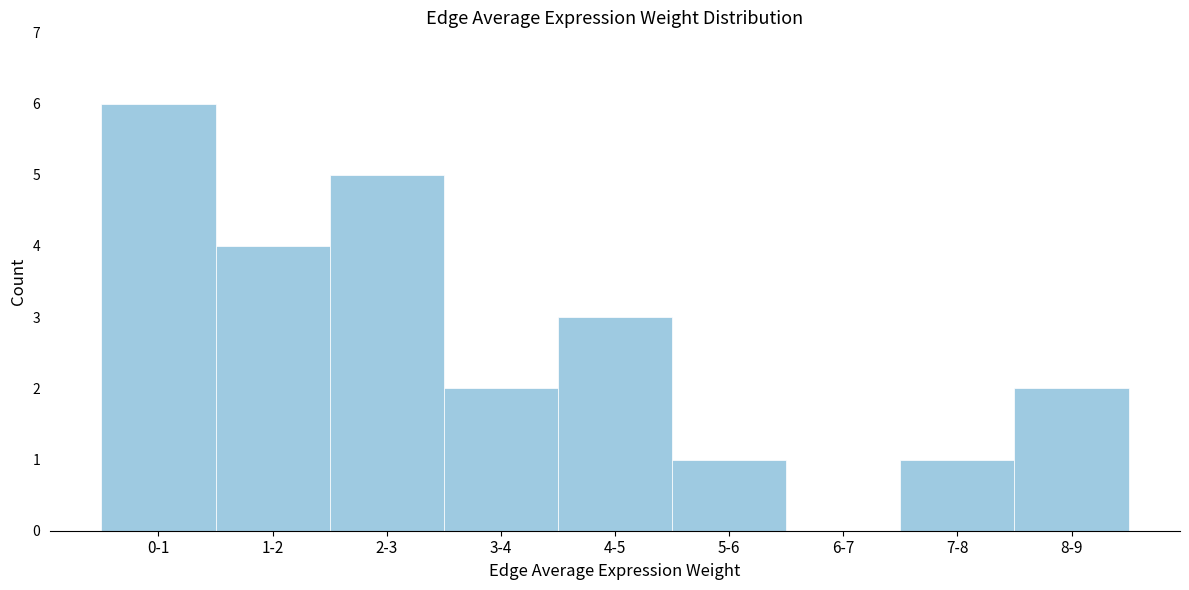

Reading left to right, extract all data points from this chart.

0-1=6	1-2=4	2-3=5	3-4=2	4-5=3	5-6=1	6-7=0	7-8=1	8-9=2